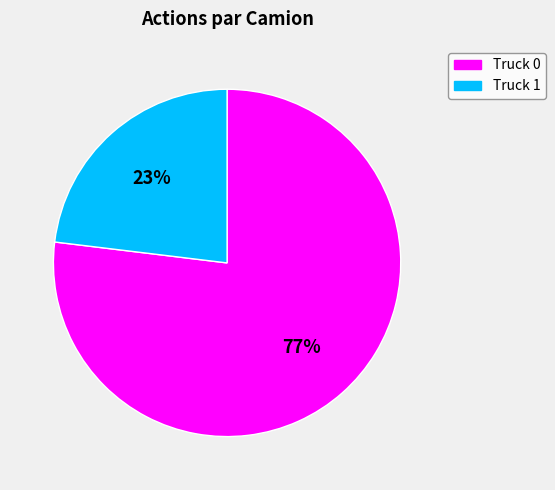

Which category has the smallest portion of the pie?

Truck 1